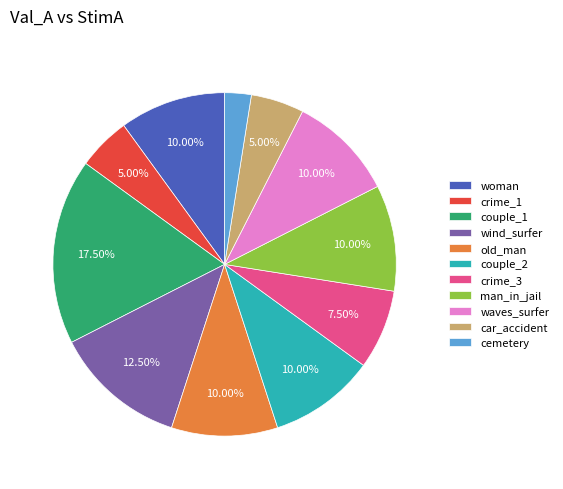

The wind_surfer slice represents 18% of the pie. True or false?

False